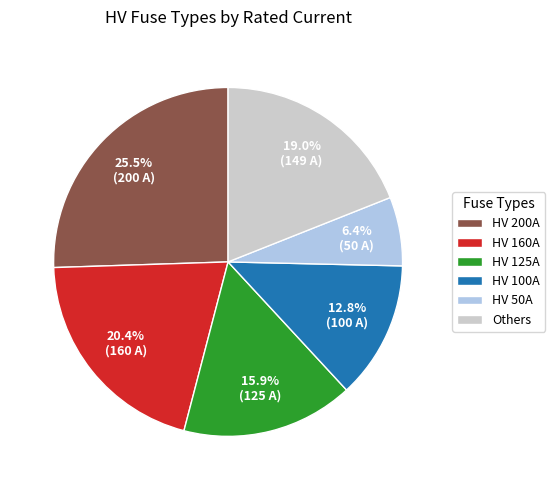

Count the number of slices in the pie.

6